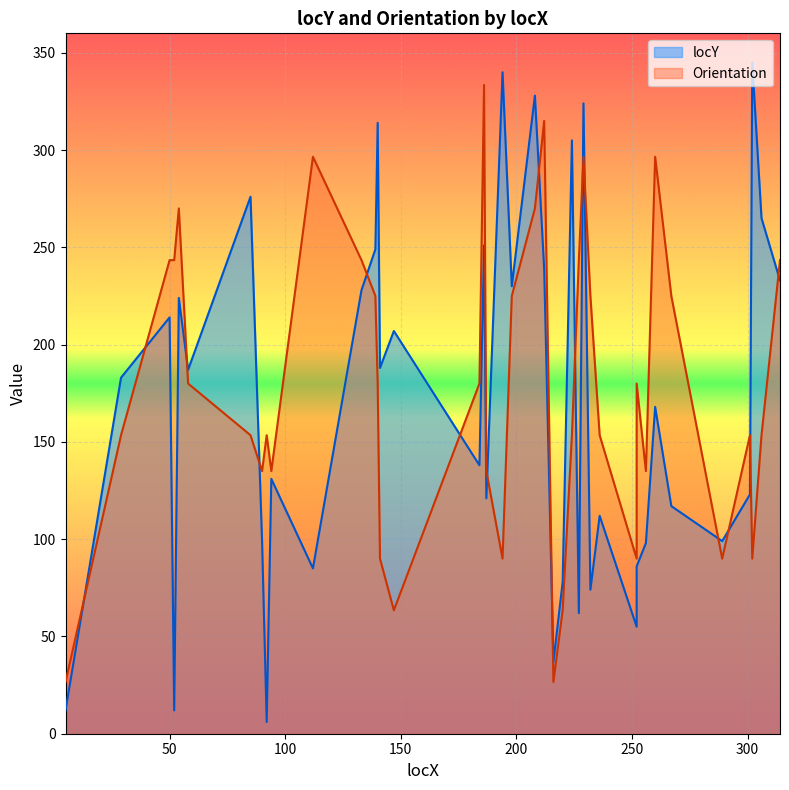

The locY series shows 55.0 at 252. True or false?

True